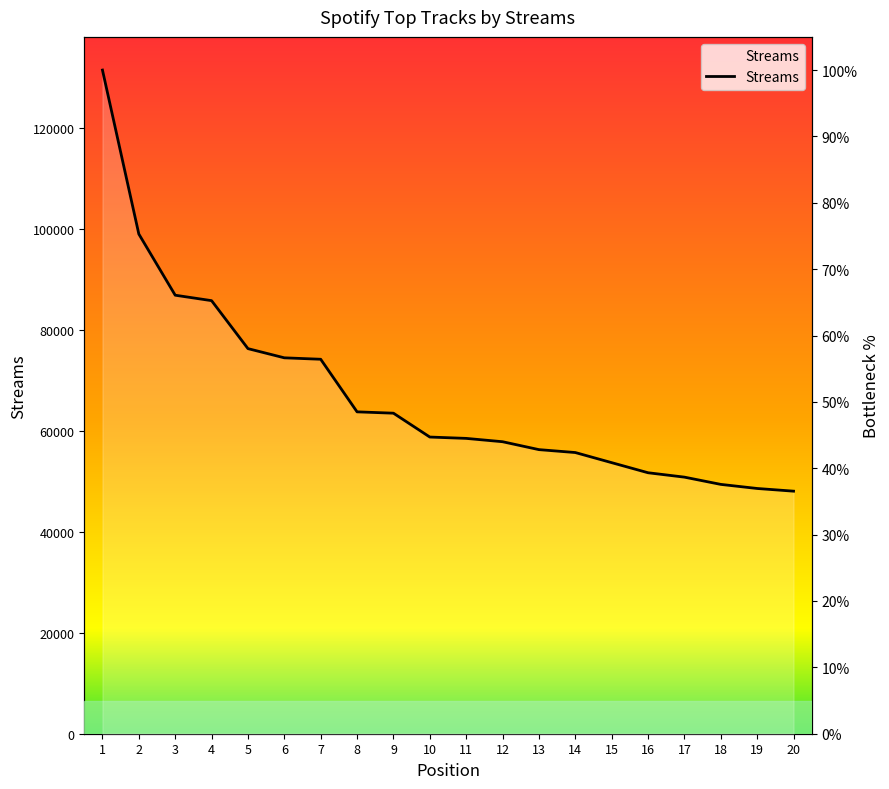

List the labels in order of value, largest first.

1, 2, 3, 4, 5, 6, 7, 8, 9, 10, 11, 12, 13, 14, 15, 16, 17, 18, 19, 20